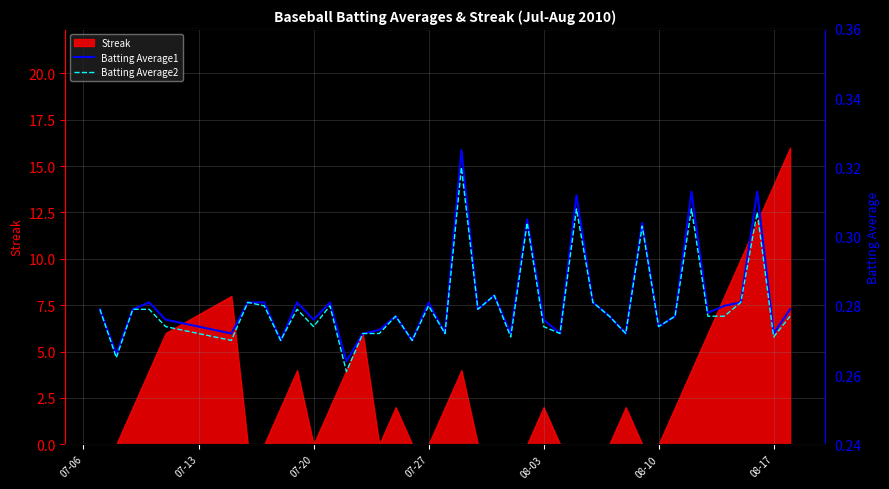

What is the highest value of the Streak series?

16